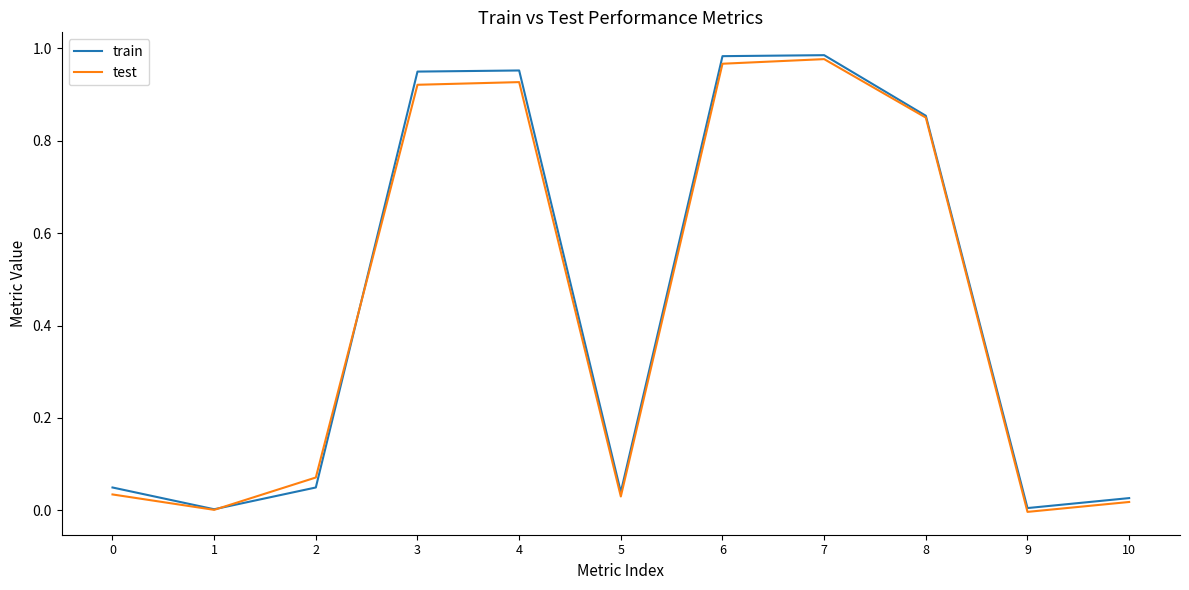

Which series has the largest total across all categories?

train